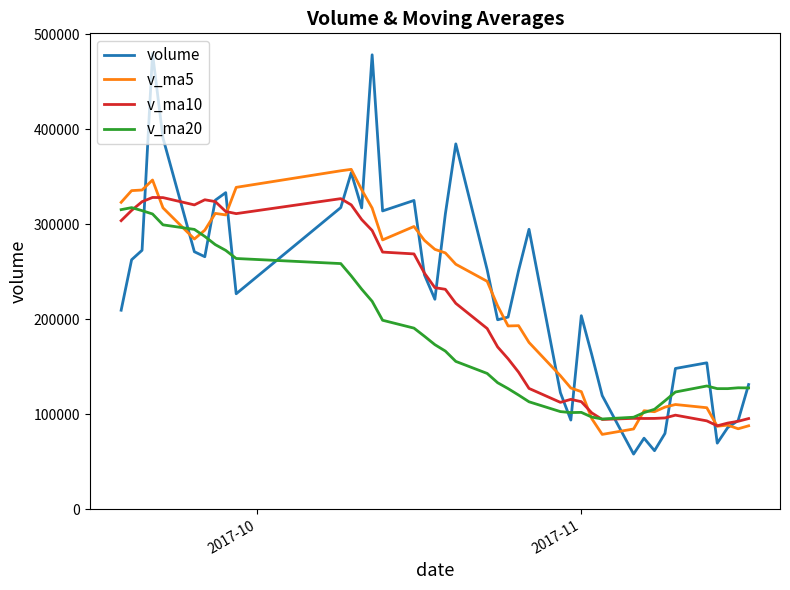

What is the lowest value of the v_ma10 series?

87716.5